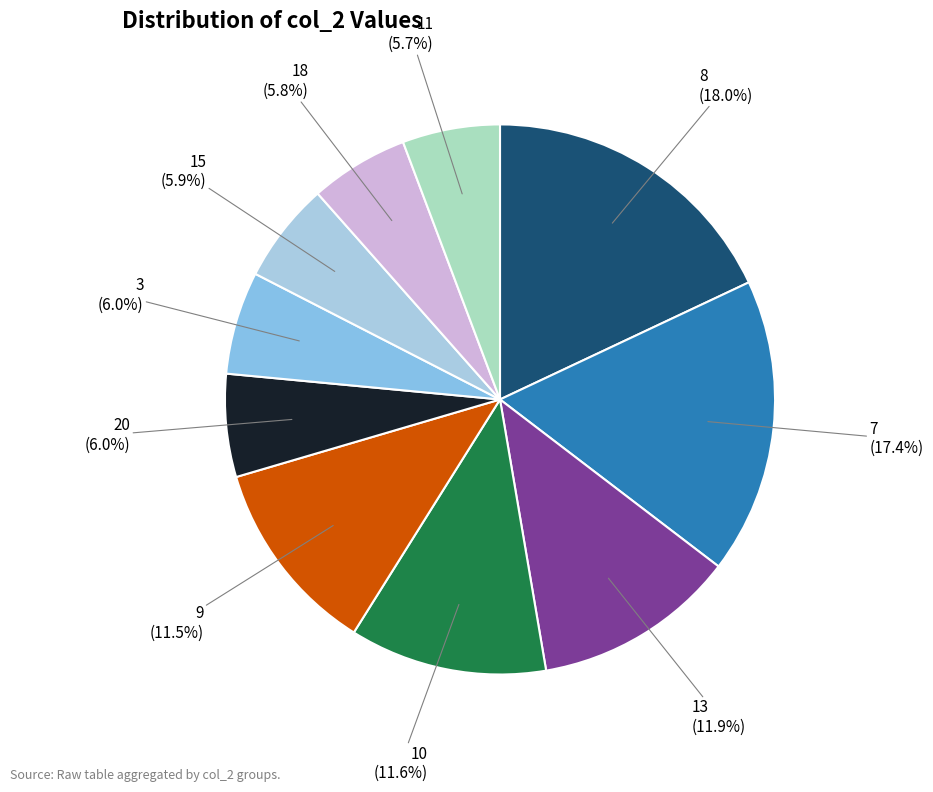

What is the largest slice in the pie chart?

8